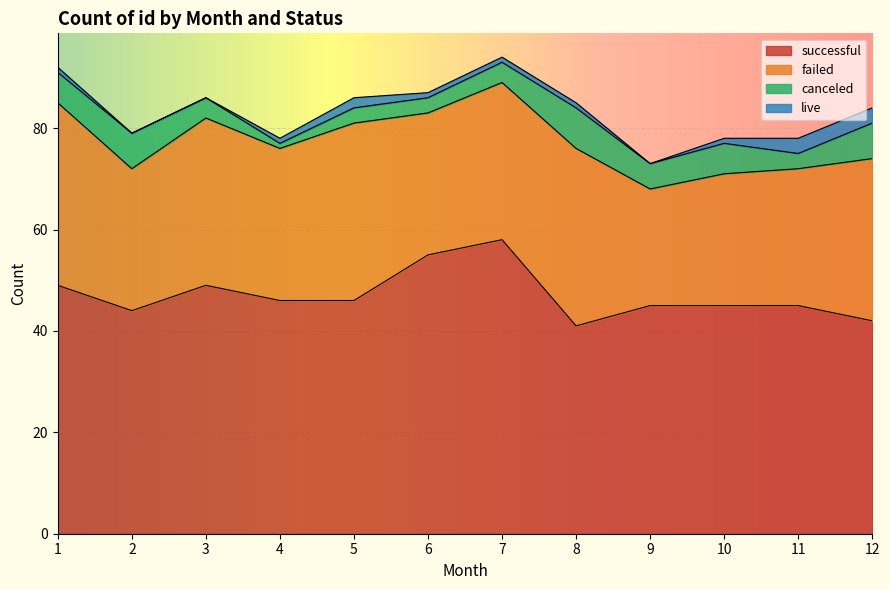

What are all the series names shown in the legend?

successful, failed, canceled, live